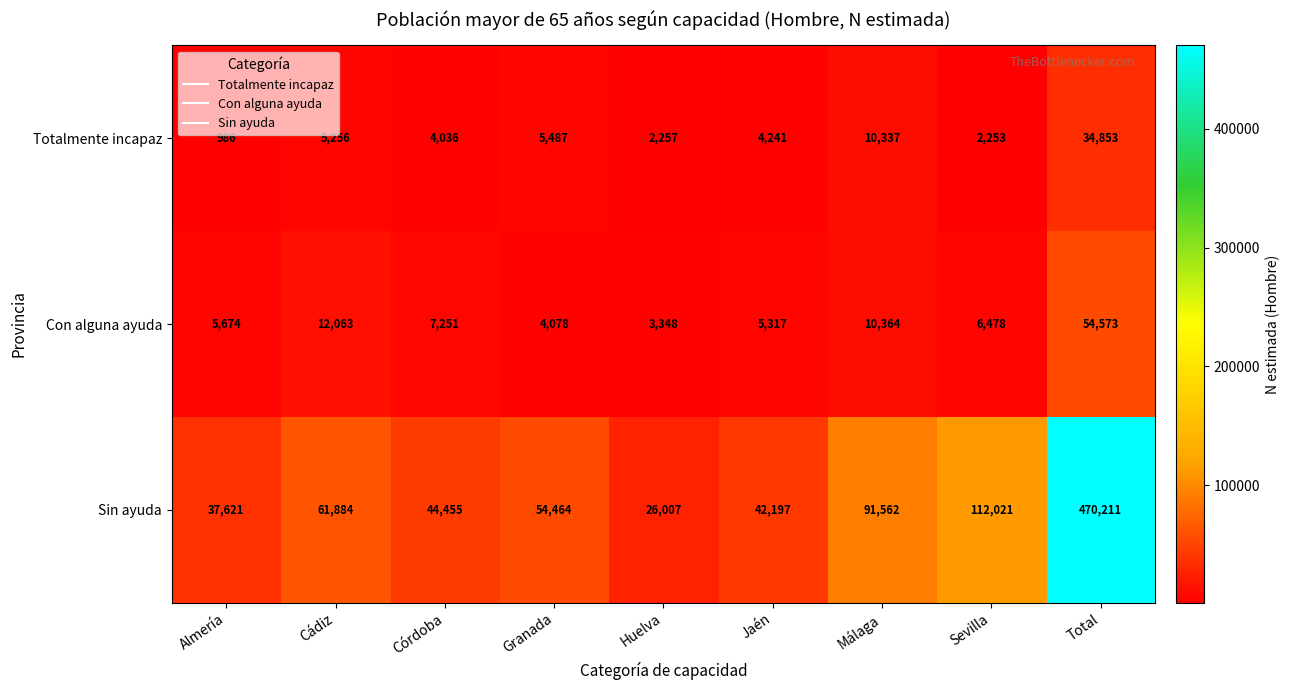

At which category does the chart reach its minimum across all series?

Almería